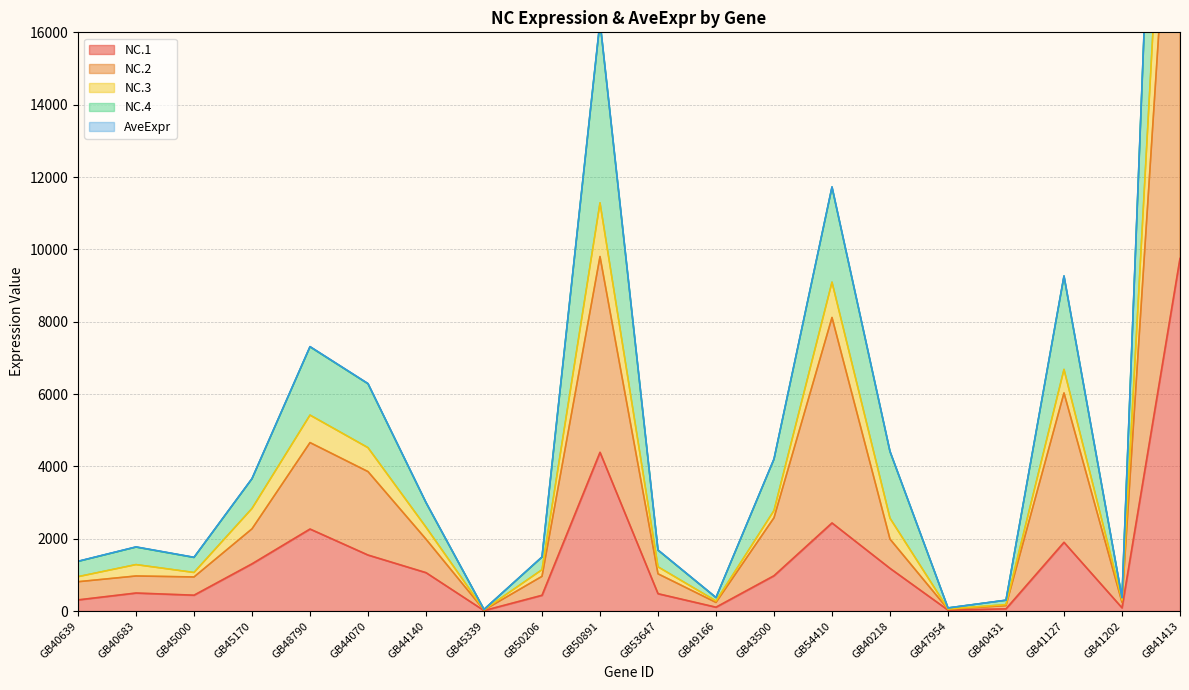

True or false: NC.2 and NC.3 intersect in this chart.

False